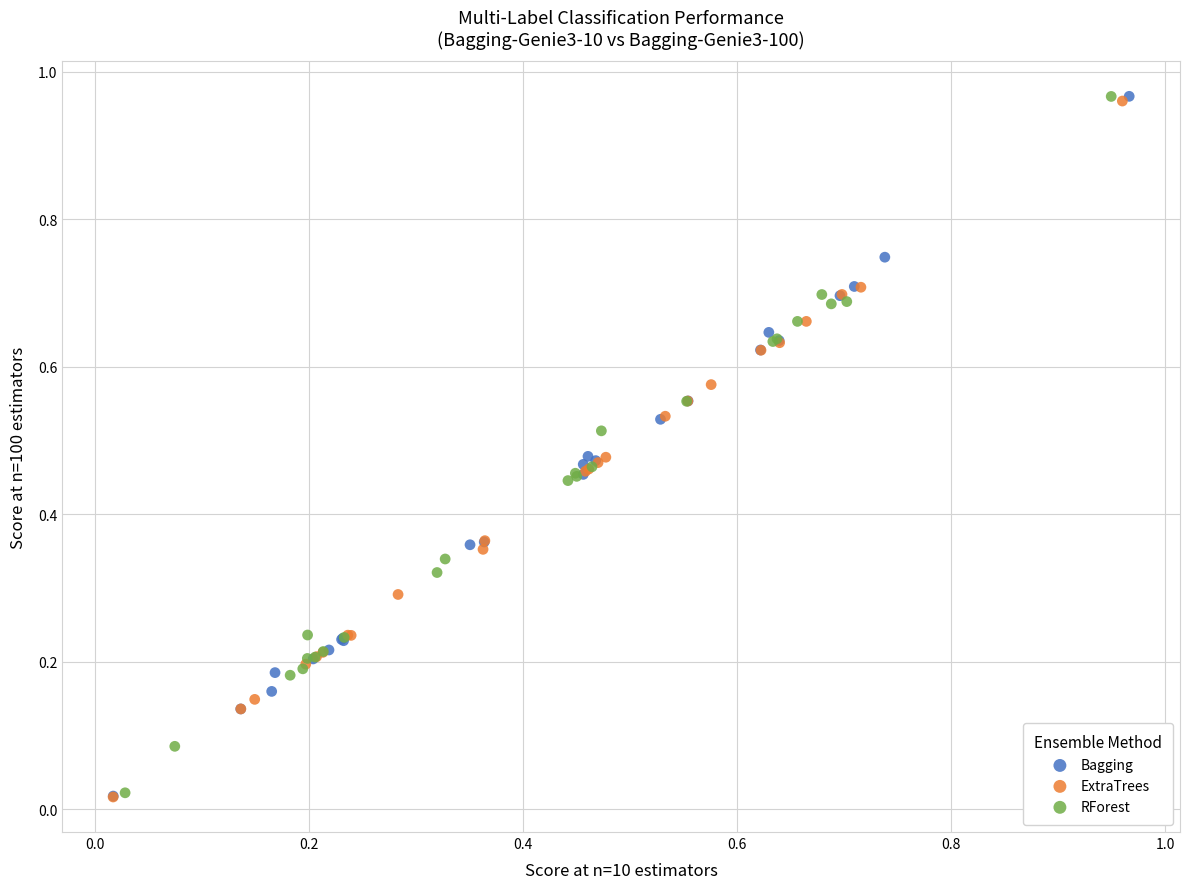

Which series has the largest Y range (max minus min)?

Bagging